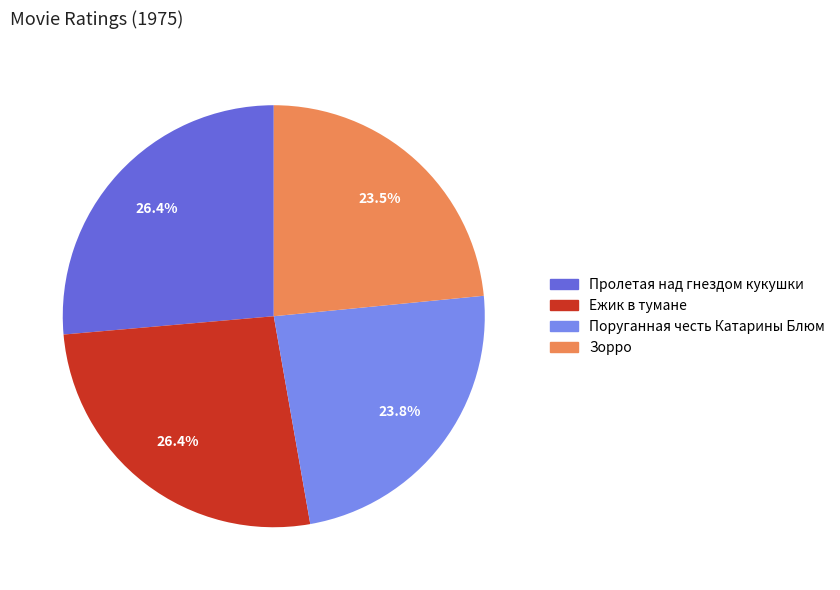

Is the sum of Ежик в тумане and Поруганная честь Катарины Блюм greater than half?

Yes